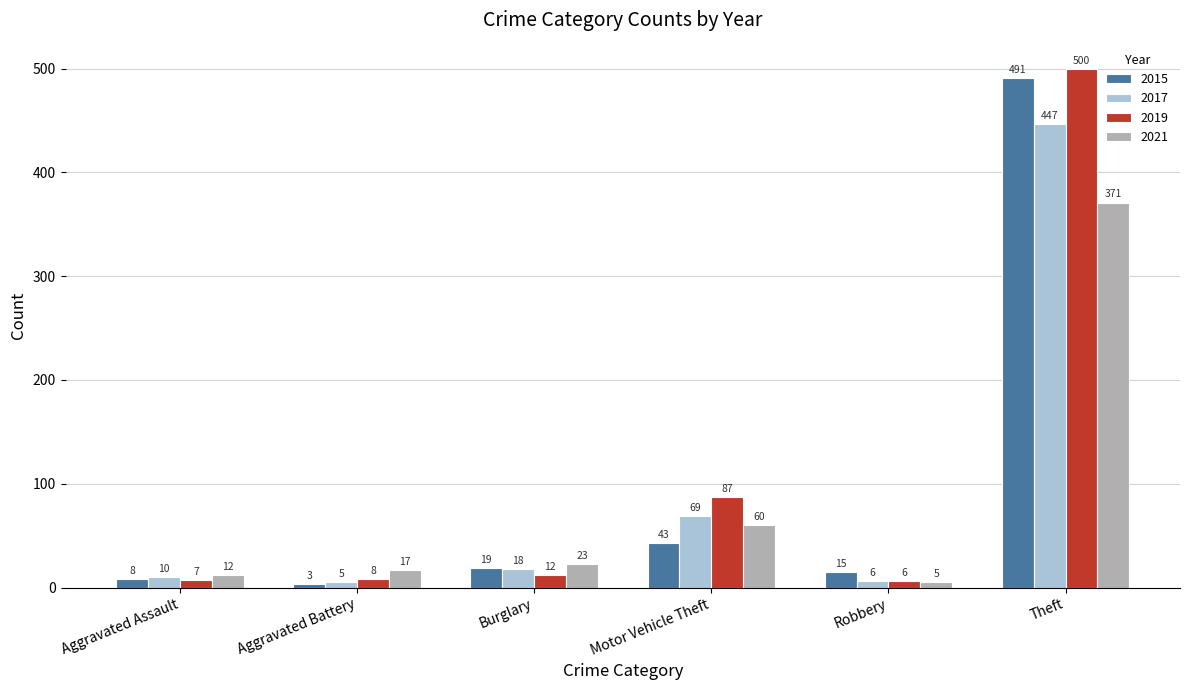

Are the bars grouped side by side (vs. stacked)?

Yes